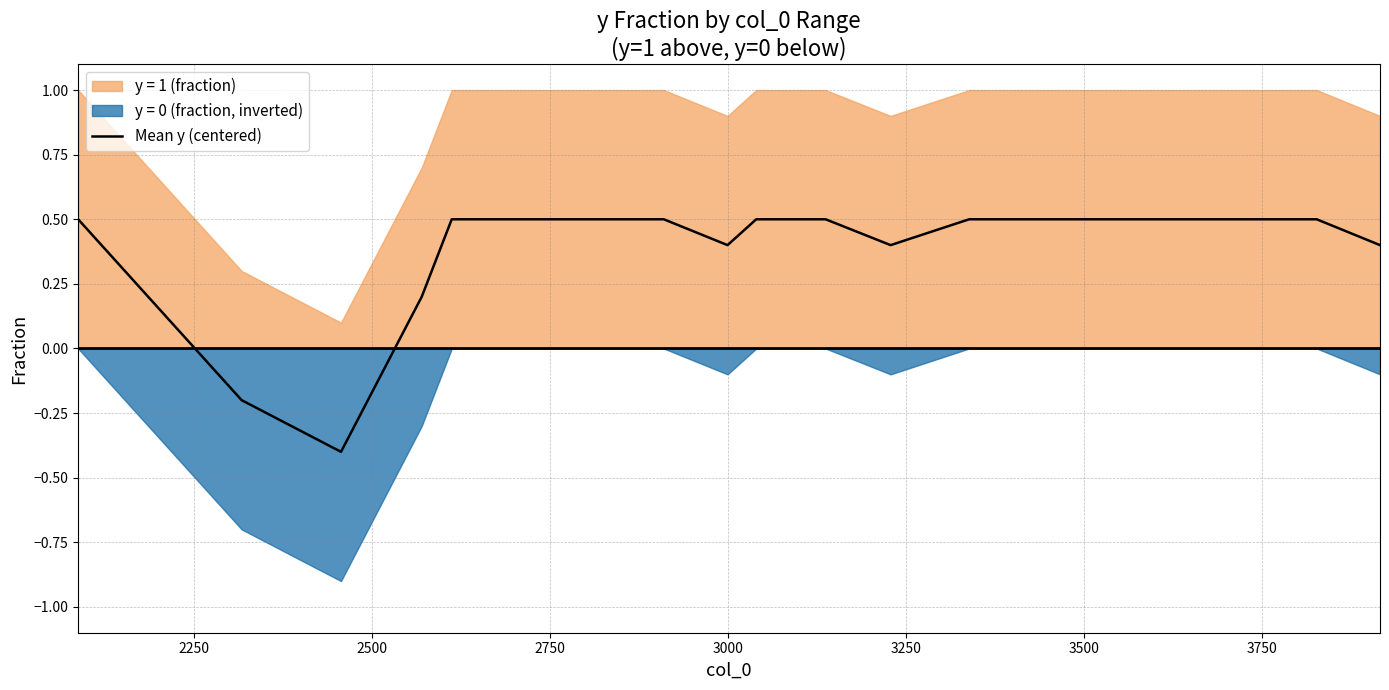

Count the number of values greater than 0.

18